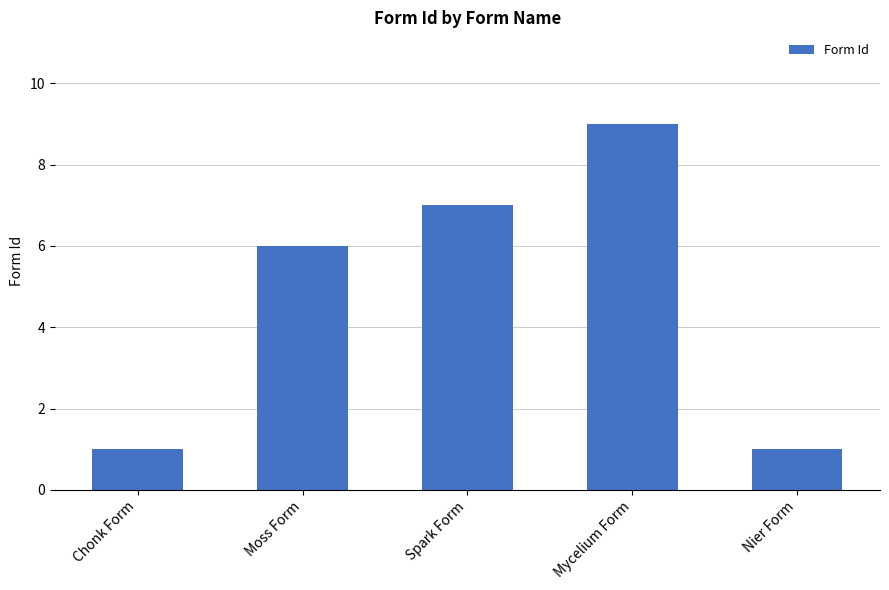

What is the value of the 4th bar from the left?

9